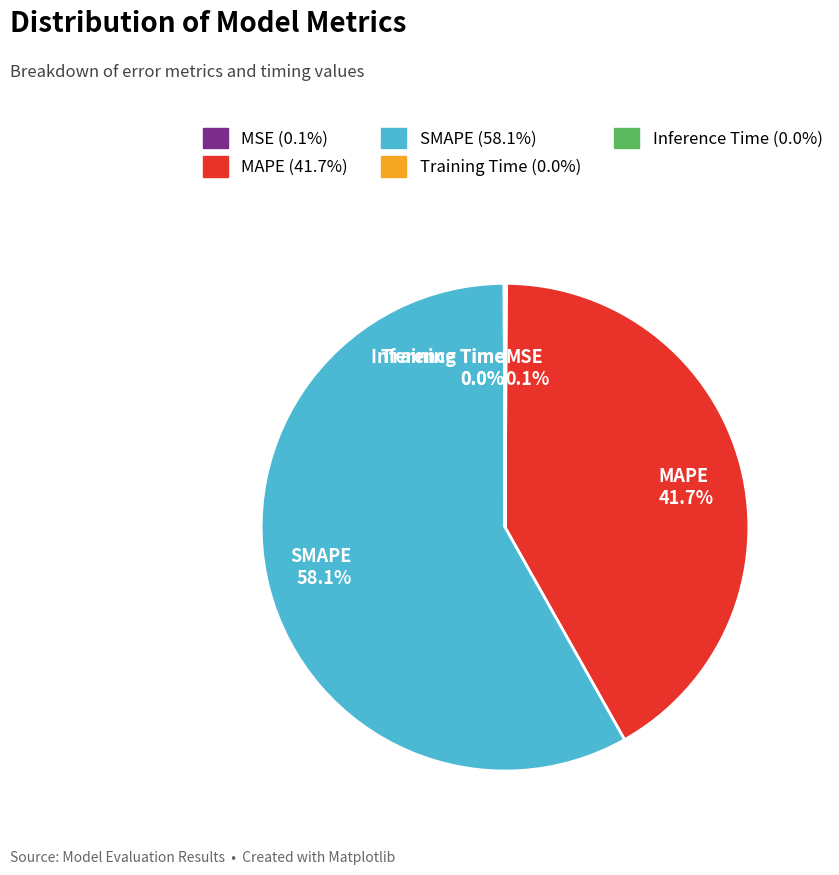

To the nearest percent, what percentage of the pie is SMAPE?

58%